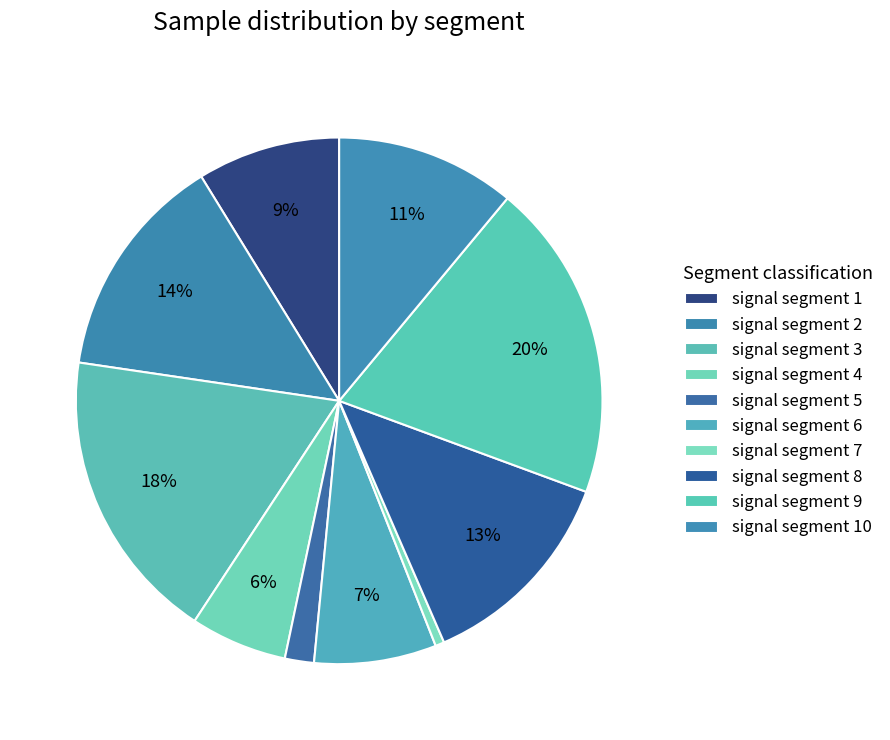

To the nearest percent, what is the combined percentage of signal segment 10 and signal segment 5?

13%